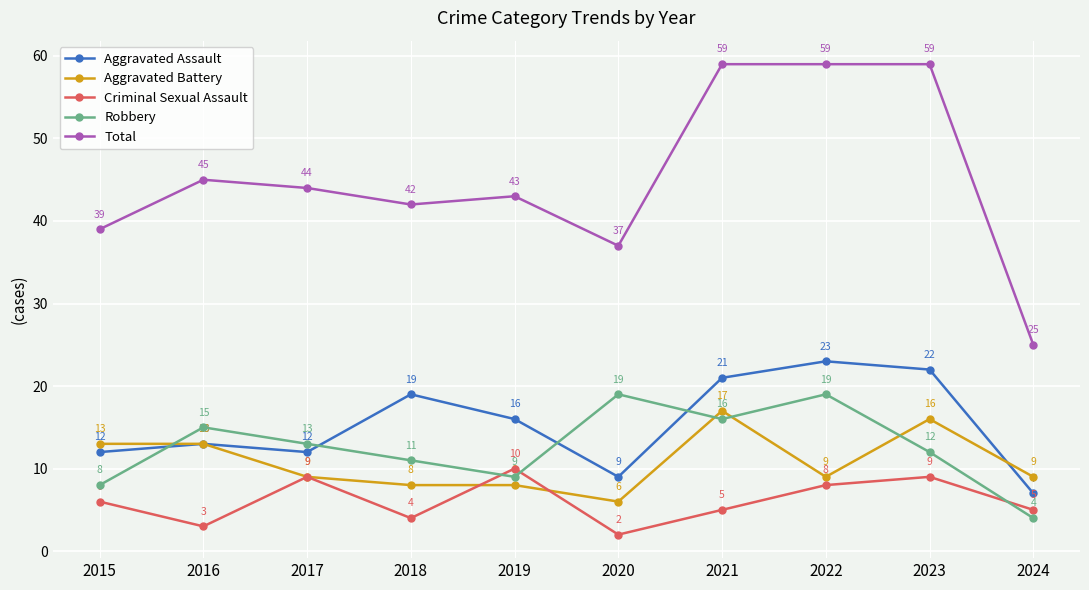

What is the difference between the maximum and second lowest values in the Aggravated Assault series?

14